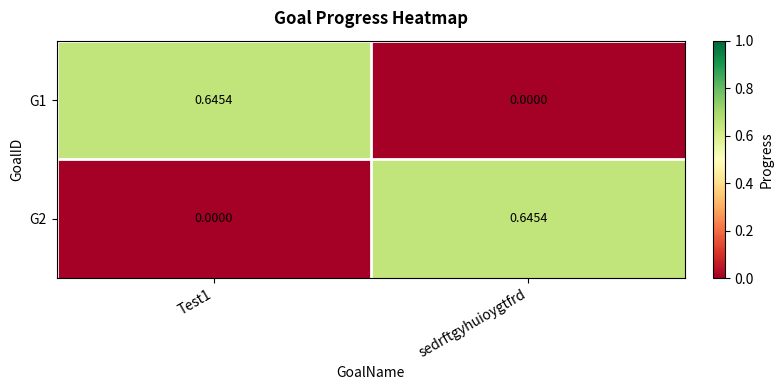

Where is G1 nearest to the value 0?

sedrftgyhuioygtfrd